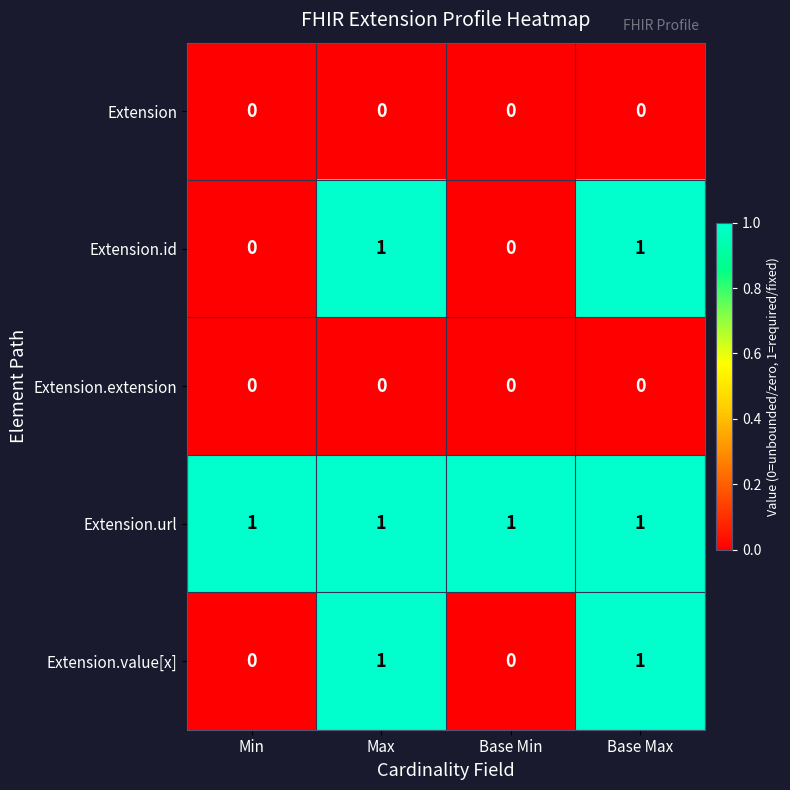

Which series has the largest total across all categories?

Extension.url